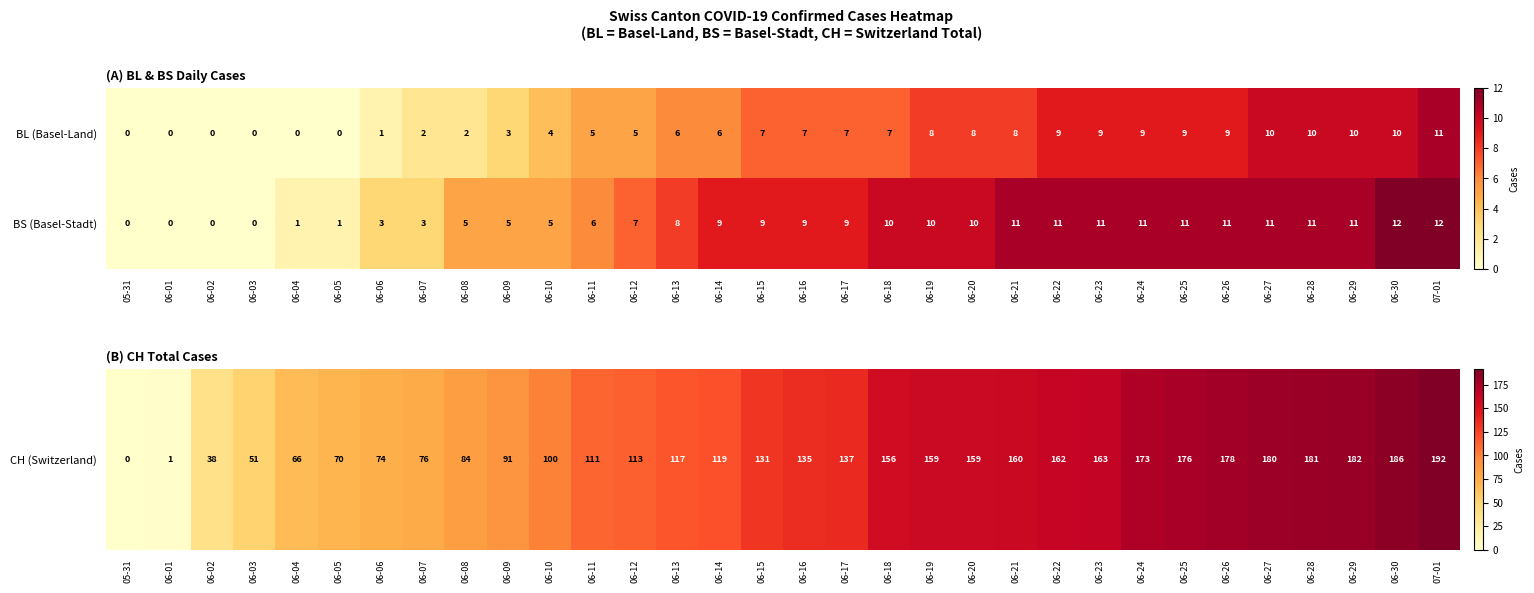

Rank the series at 06-06 from highest to lowest value.

BS (Basel-Stadt), BL (Basel-Land)